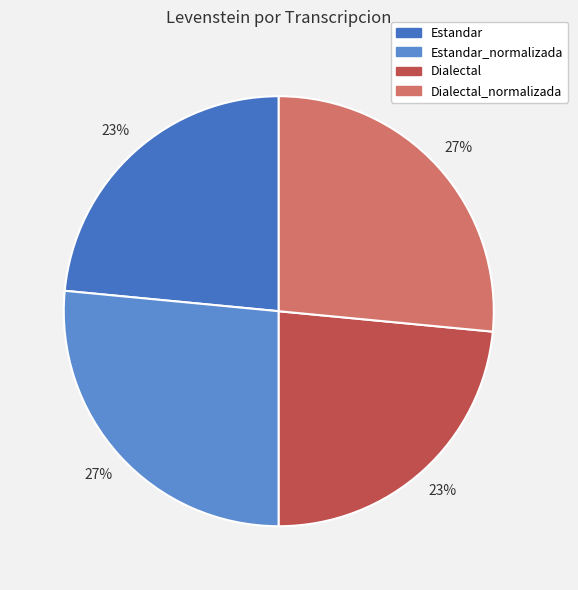

How many segments does this pie chart have?

4